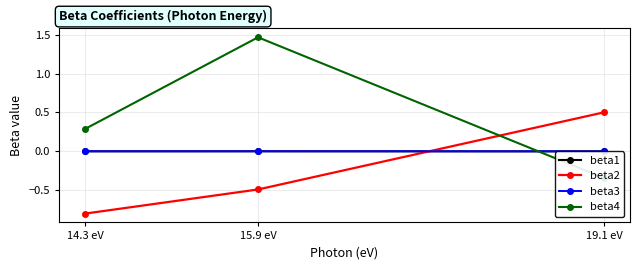

Which series has the widest spread of values?

beta4